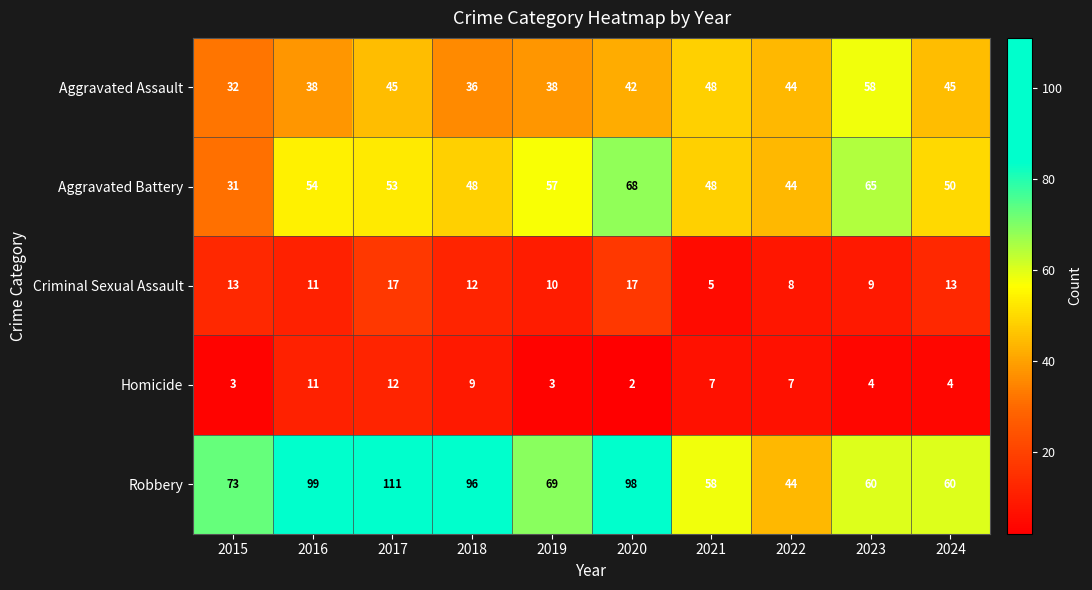

Which category has the lowest value in the Aggravated Battery series?

2015